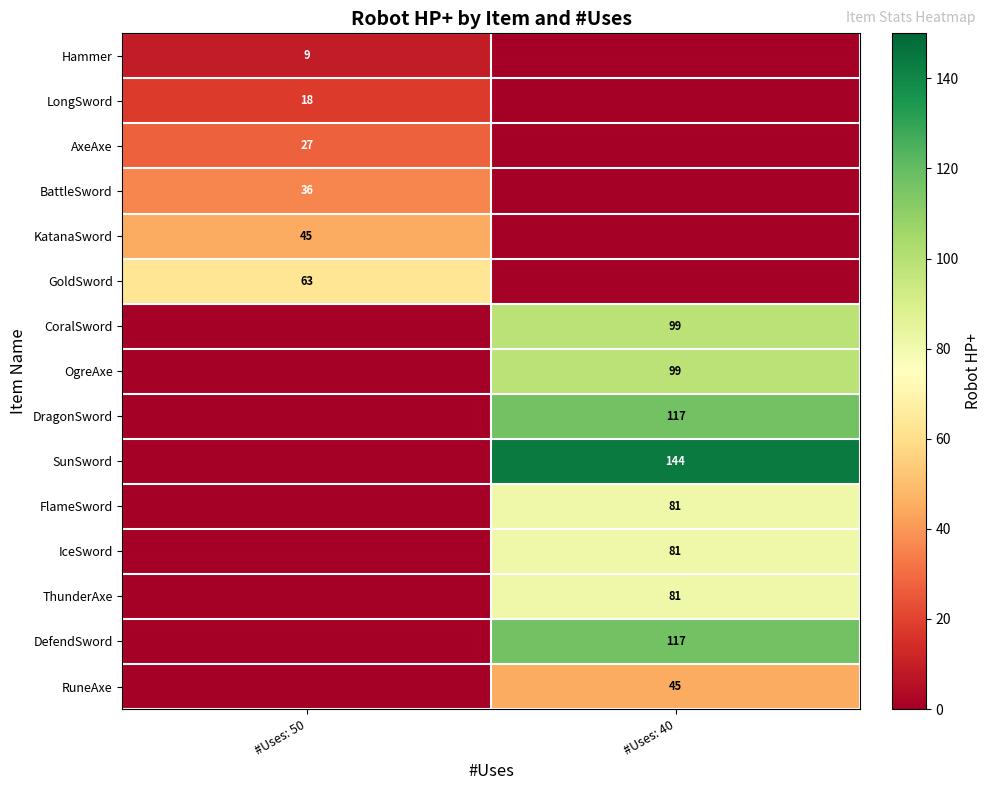

The IceSword series shows 28 at #Uses: 40. True or false?

False